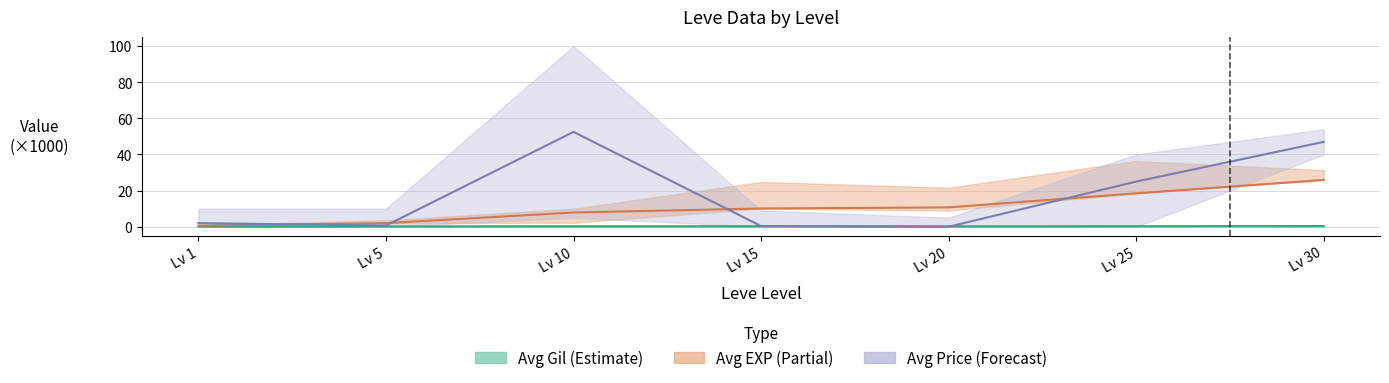

True or false: Avg Gil (Estimate) and Avg EXP (Partial) intersect in this chart.

False